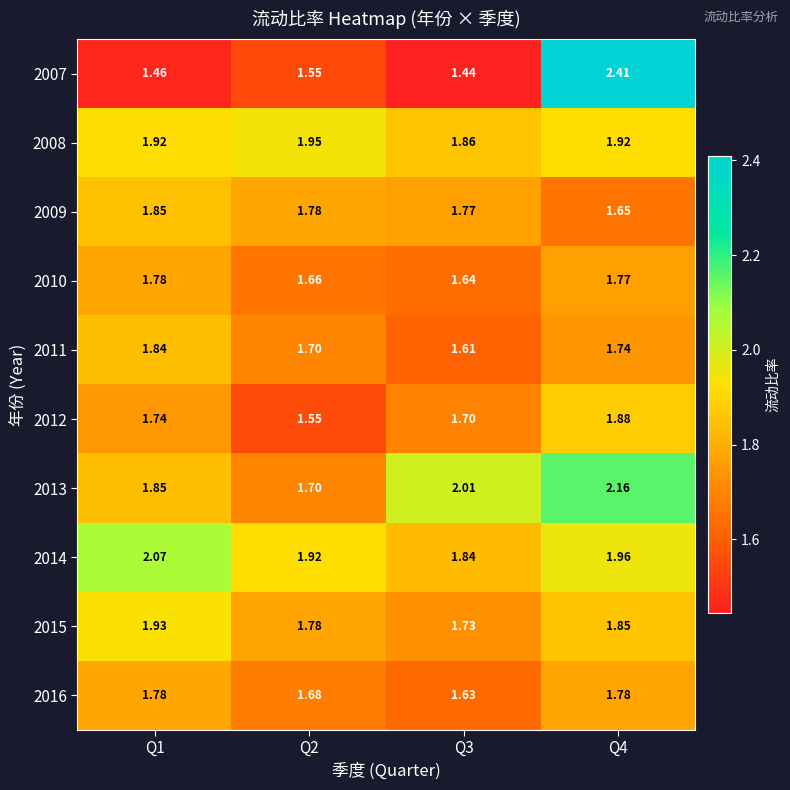

At Q1, list the series in order from smallest to largest.

2007, 2012, 2010, 2016, 2011, 2013, 2009, 2008, 2015, 2014